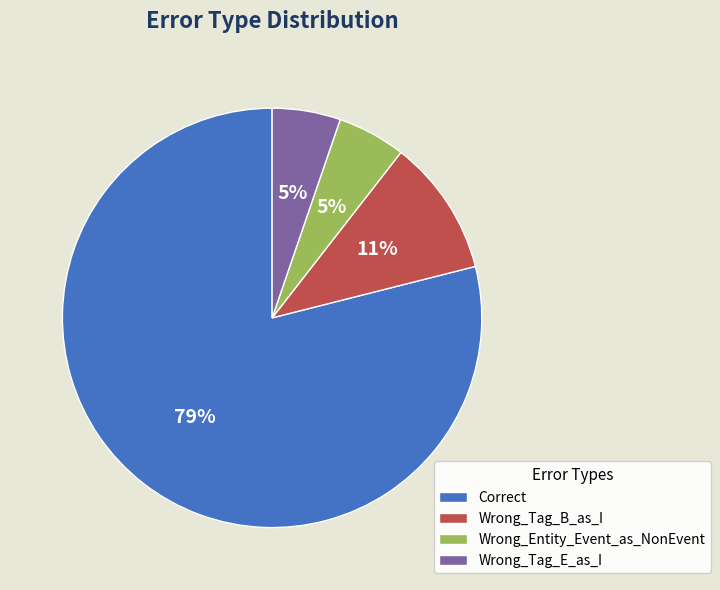

Does Wrong_Tag_E_as_I represent more than half of the total?

No